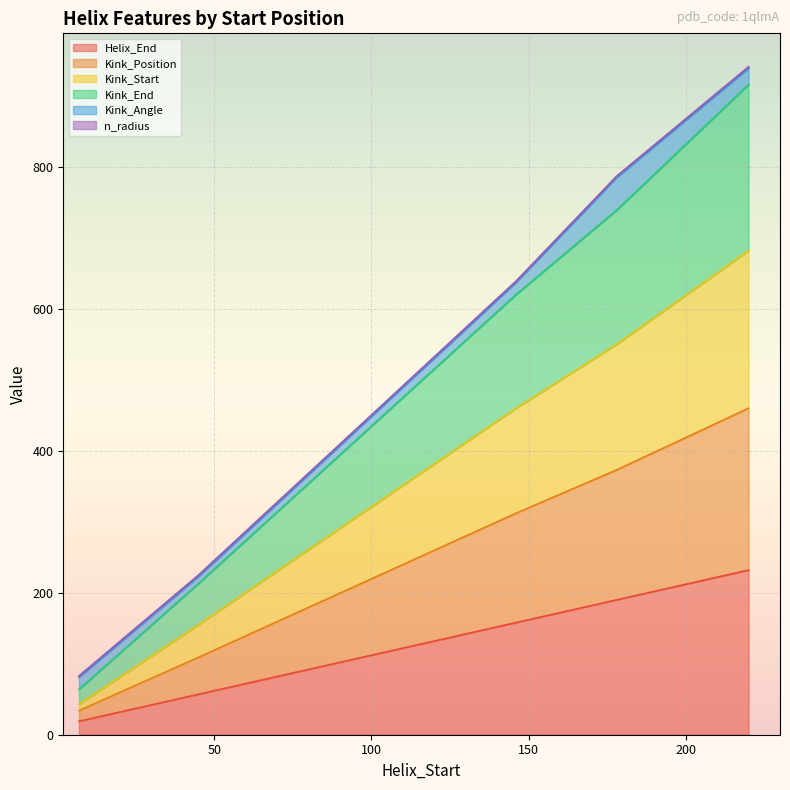

Which series has the widest spread of values?

Kink_Position